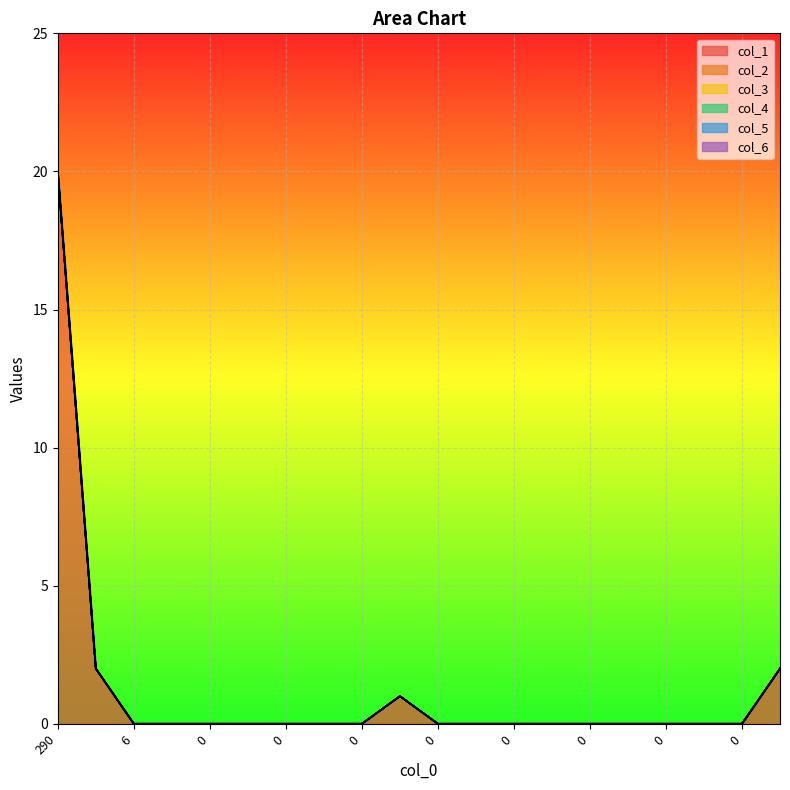

Reading right to left, extract all data points from this chart.

col_1: 2	0	0	0	0	0	0	0	0	0	1	0	0	0	0	0	0	0	2	20
col_2: 0	0	0	0	0	0	0	0	0	0	0	0	0	0	0	0	0	0	0	0
col_3: 0	0	0	0	0	0	0	0	0	0	0	0	0	0	0	0	0	0	0	0
col_4: 0	0	0	0	0	0	0	0	0	0	0	0	0	0	0	0	0	0	0	0
col_5: 0	0	0	0	0	0	0	0	0	0	0	0	0	0	0	0	0	0	0	0
col_6: 0	0	0	0	0	0	0	0	0	0	0	0	0	0	0	0	0	0	0	0